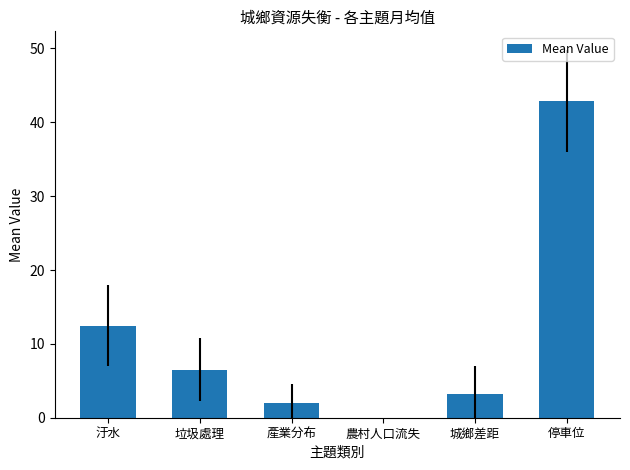

What is the change in value from 城鄉差距 to 停車位?

+39.7